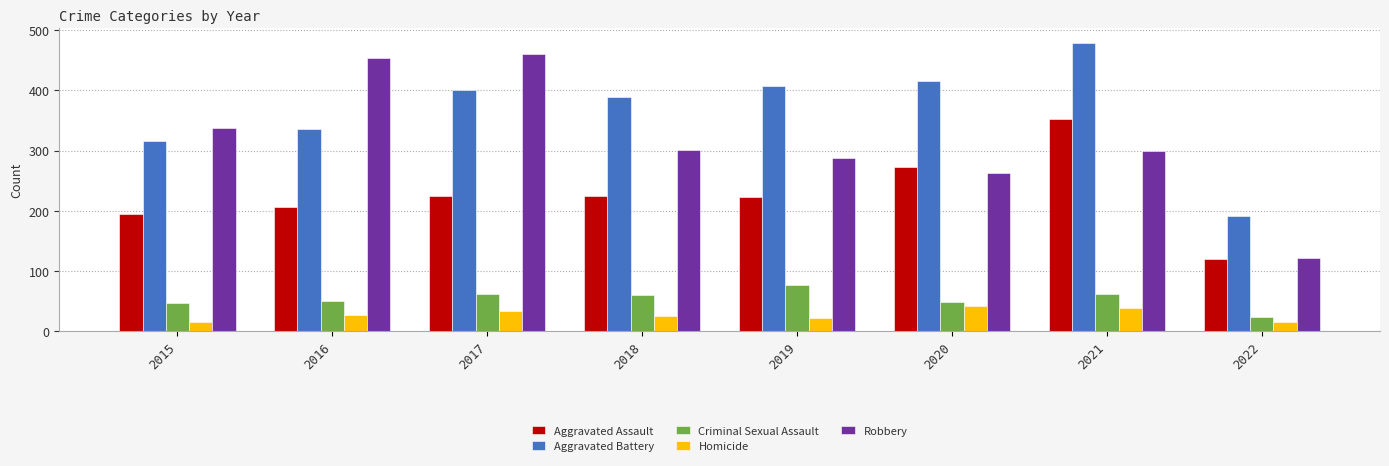

At which label does Aggravated Assault reach its minimum?

2022